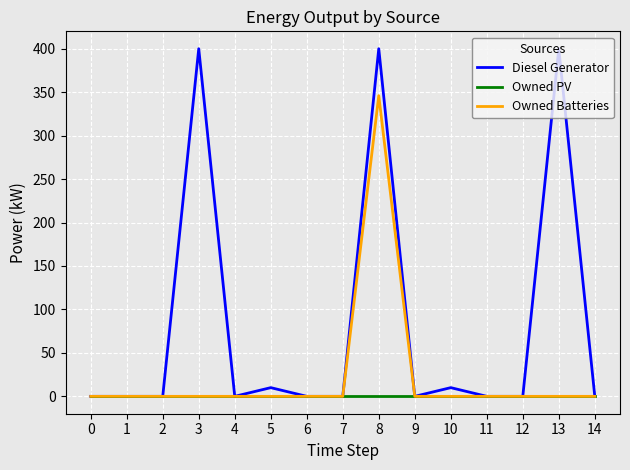

Which series has the widest spread of values?

Diesel Generator